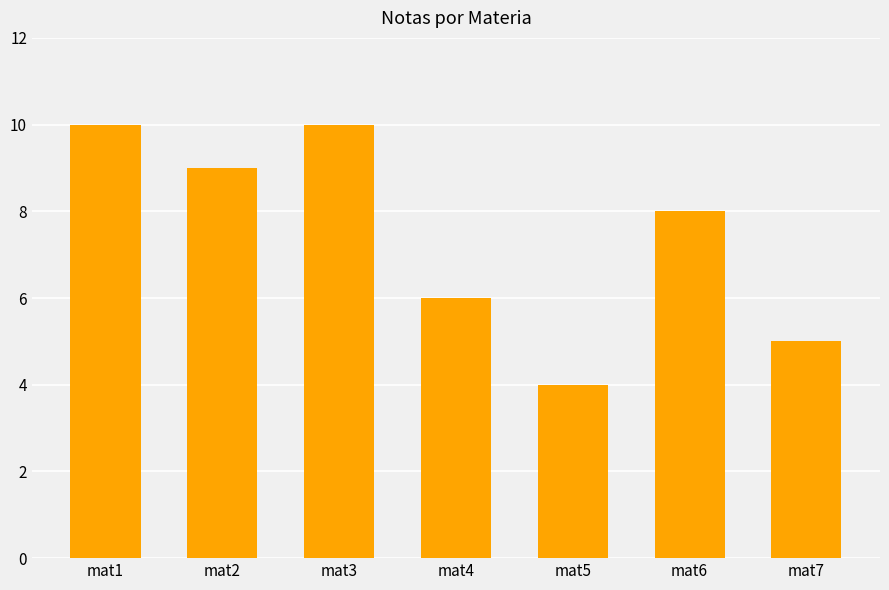

Where does the data first go above 8?

mat1